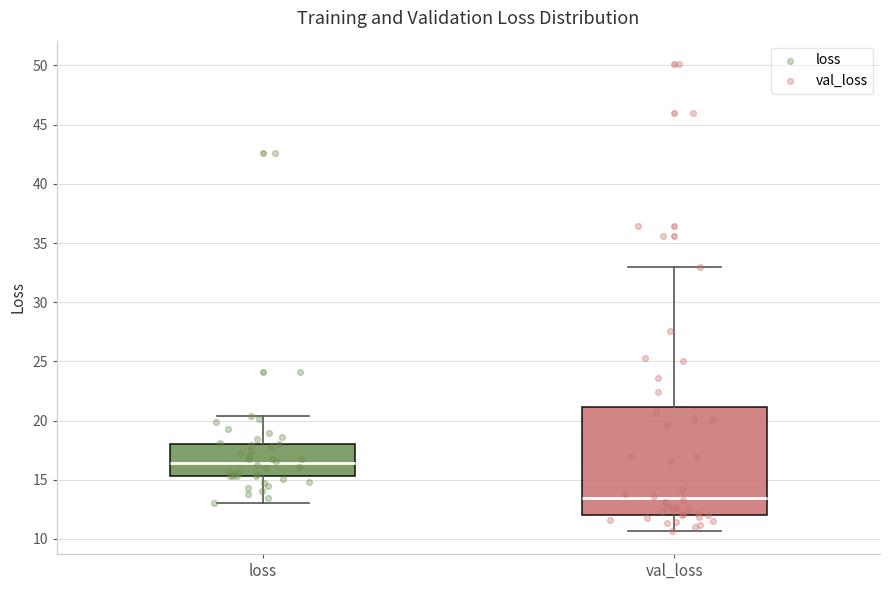

Reading left to right, read every box against the y-axis: the position of its median line, the range the box covers, and the ends of its whiskers. The values are not printed on the chart, so give them approximately, as read against the axis.

loss: median 16.5, box 15.5 to 18.0, whiskers 13.0 to 20.5
val_loss: median 13.5, box 12.0 to 21.0, whiskers 10.5 to 33.0